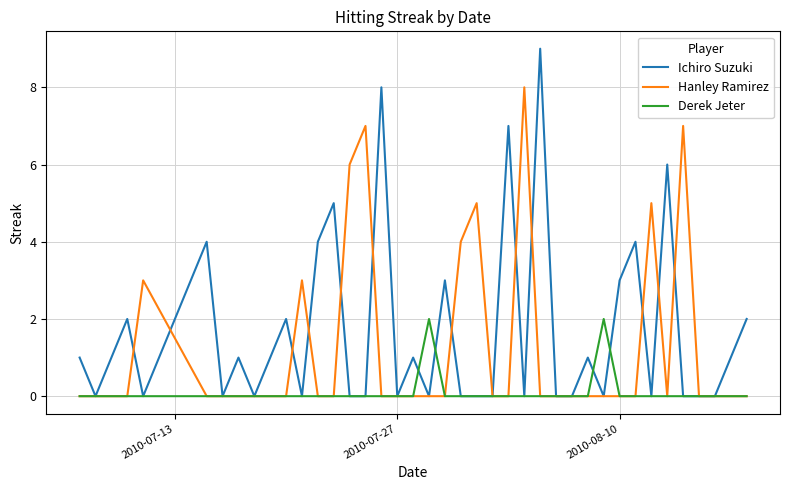

Does the chart display data point markers on the line(s)?

No